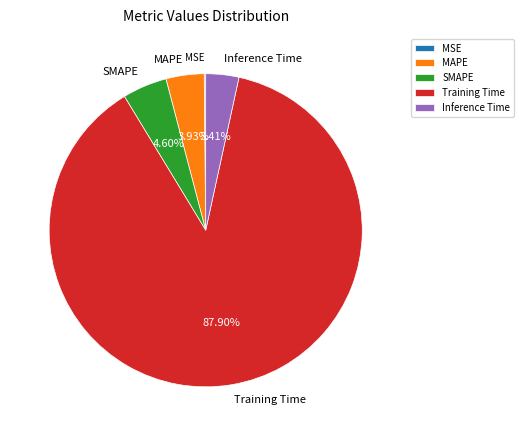

Which category has the biggest portion of the pie?

Training Time